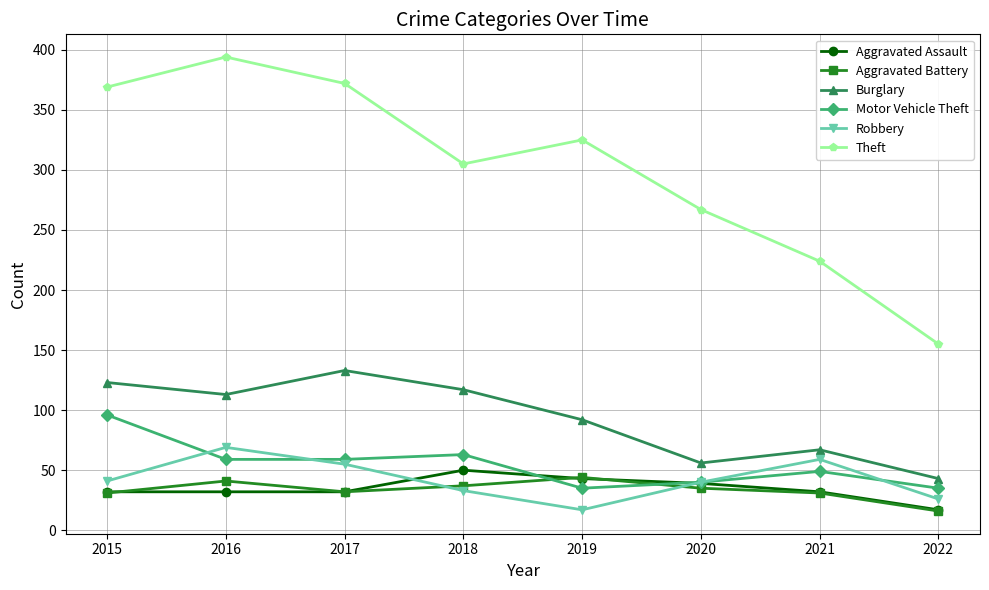

Which series has the widest spread of values?

Theft